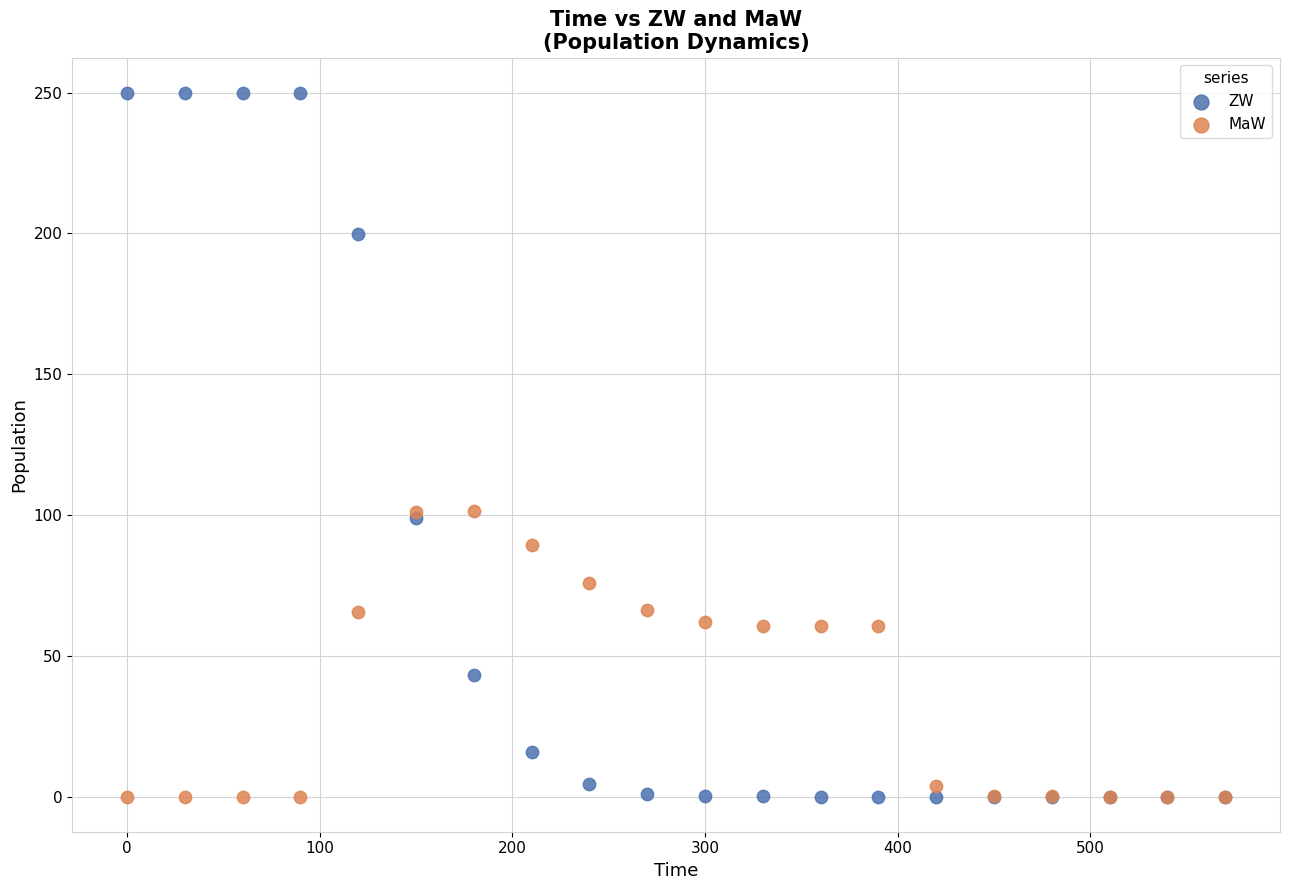

Which series contains the highest Y value?

ZW